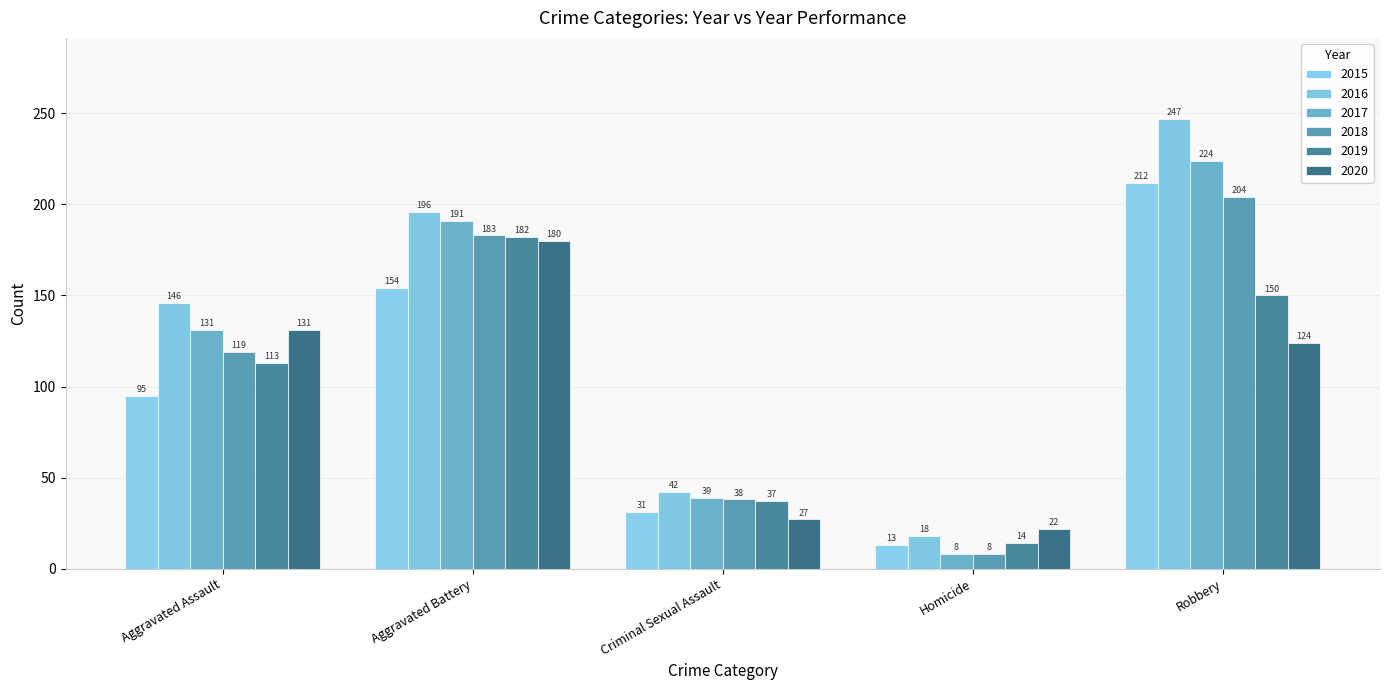

What is the maximum value for 2017?

224